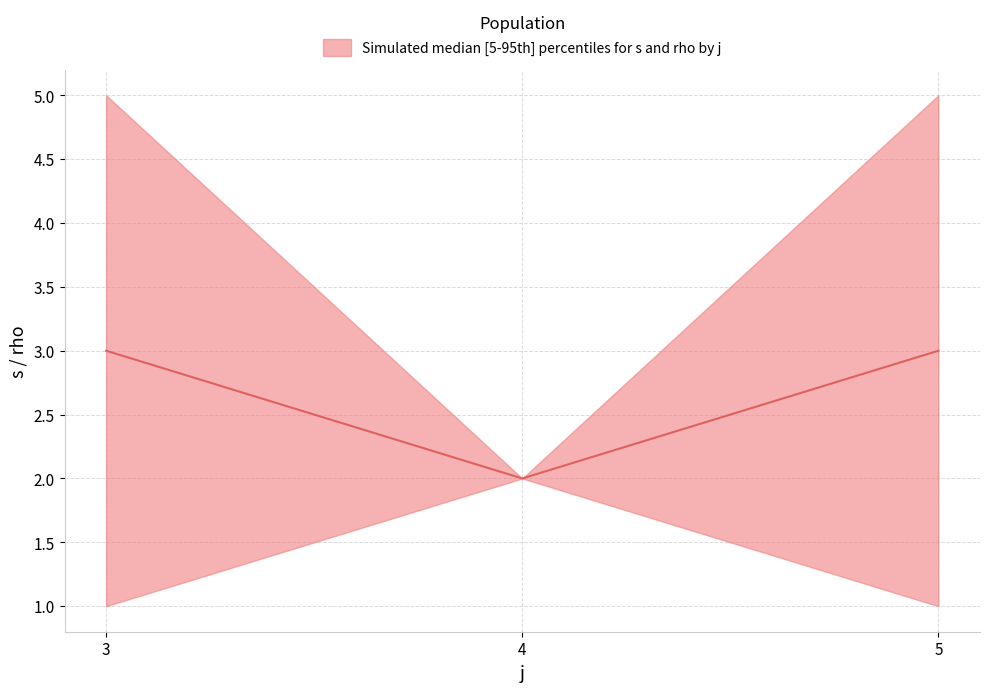

How many data points are less than 3?

1